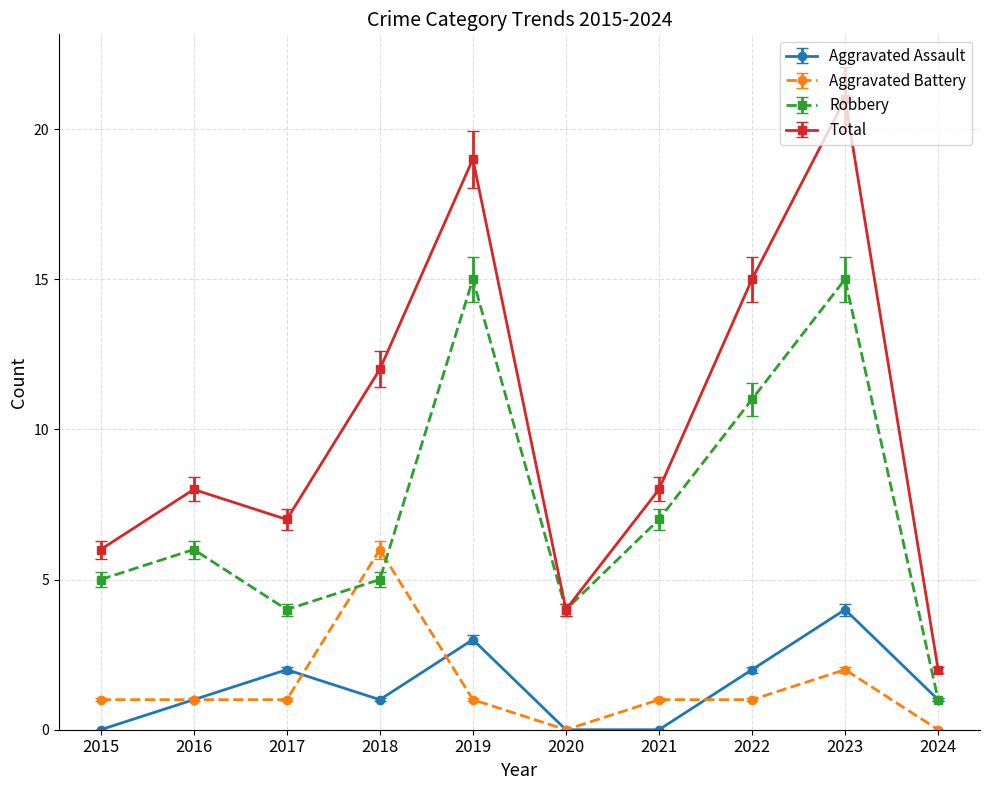

List the series in order of their peak value, highest first.

Total, Robbery, Aggravated Battery, Aggravated Assault